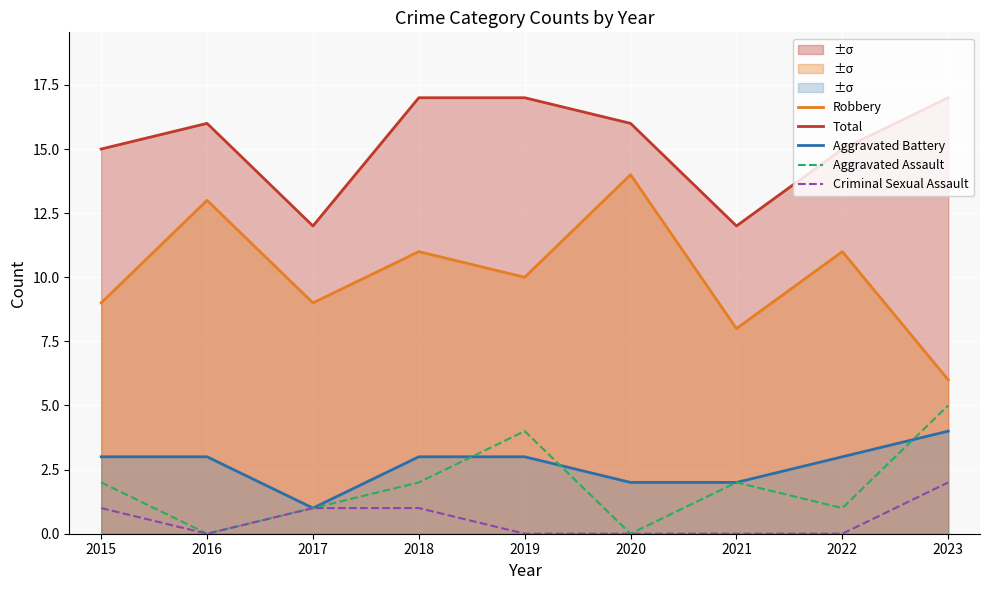

Reading right to left, transcribe all the data shown in this chart.

Robbery: 2023=6	2022=11	2021=8	2020=14	2019=10	2018=11	2017=9	2016=13	2015=9
Total: 2023=17	2022=15	2021=12	2020=16	2019=17	2018=17	2017=12	2016=16	2015=15
Aggravated Battery: 2023=4	2022=3	2021=2	2020=2	2019=3	2018=3	2017=1	2016=3	2015=3
Aggravated Assault: 2023=5	2022=1	2021=2	2020=0	2019=4	2018=2	2017=1	2016=0	2015=2
Criminal Sexual Assault: 2023=2	2022=0	2021=0	2020=0	2019=0	2018=1	2017=1	2016=0	2015=1